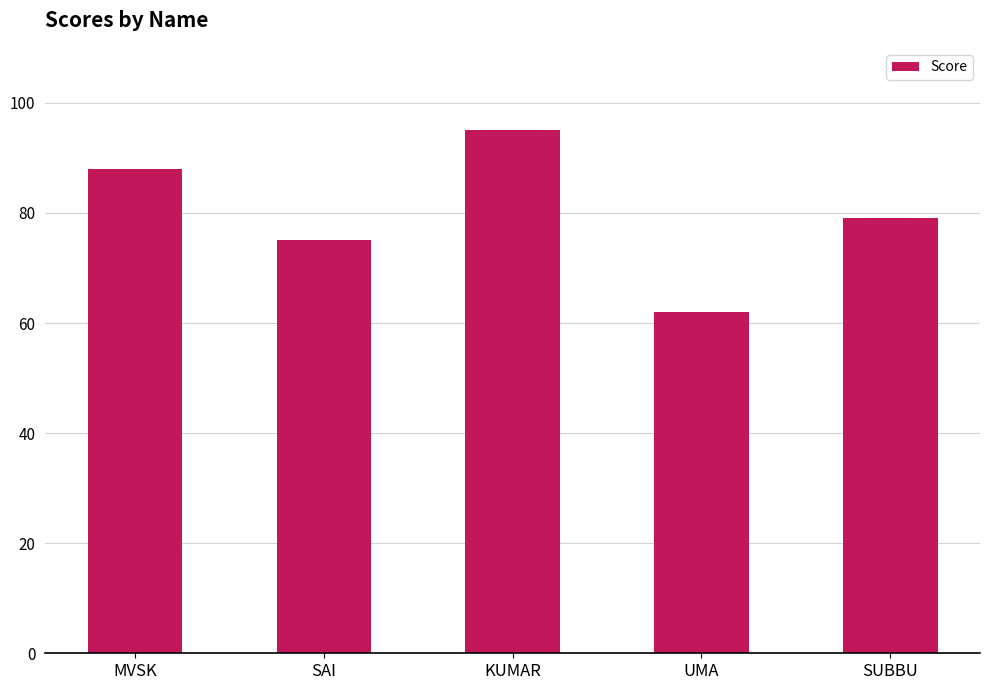

List the labels in order of value, largest first.

KUMAR, MVSK, SUBBU, SAI, UMA